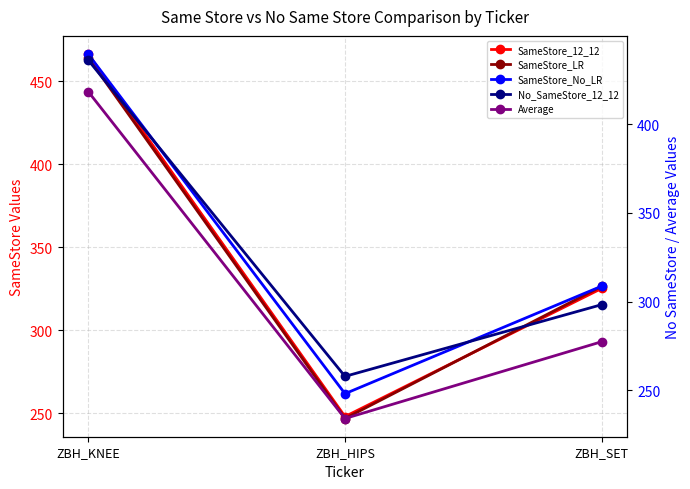

Reading left to right, extract all data points from this chart.

SameStore_12_12: 466.3	248.1	325.2
SameStore_LR: 464.1	246.9	326.5
SameStore_No_LR: 439.6	248.1	308.7
No_SameStore_12_12: 436.2	257.8	298.3
Average: 418.4	234.1	277.4